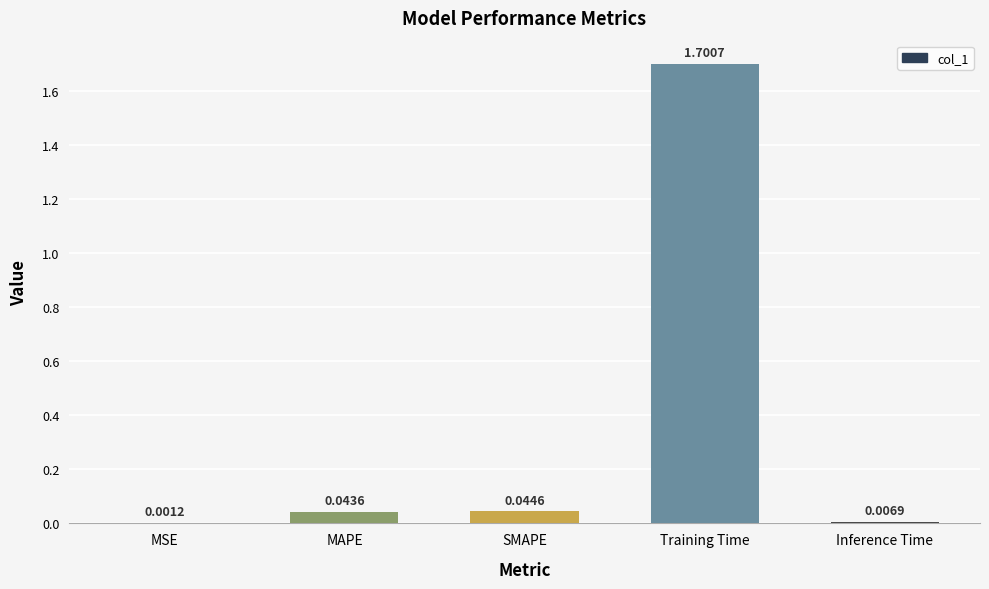

What is the change in value from MAPE to Training Time?

+1.7